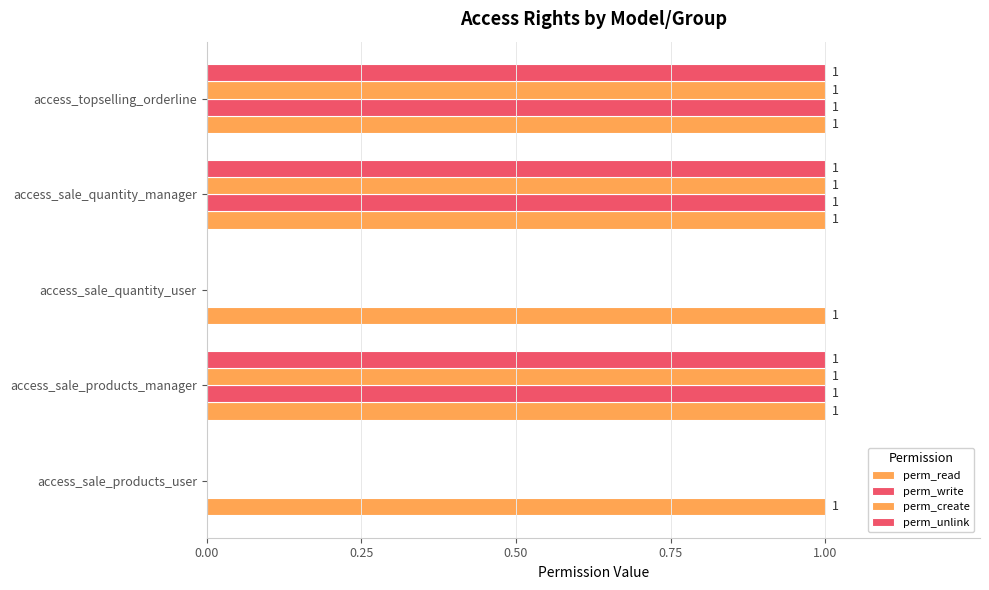

What is the label of the 4th bar from the right?

0.25